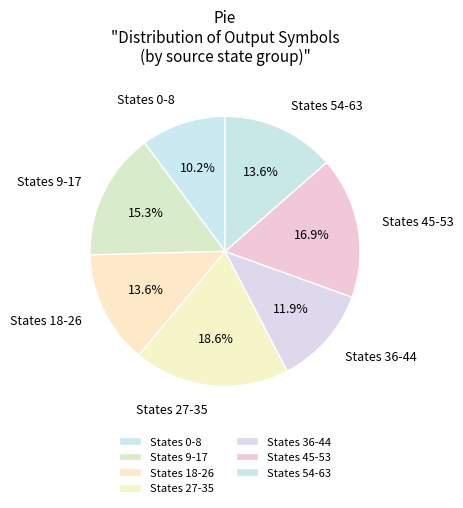

How many slices are in this pie chart?

7